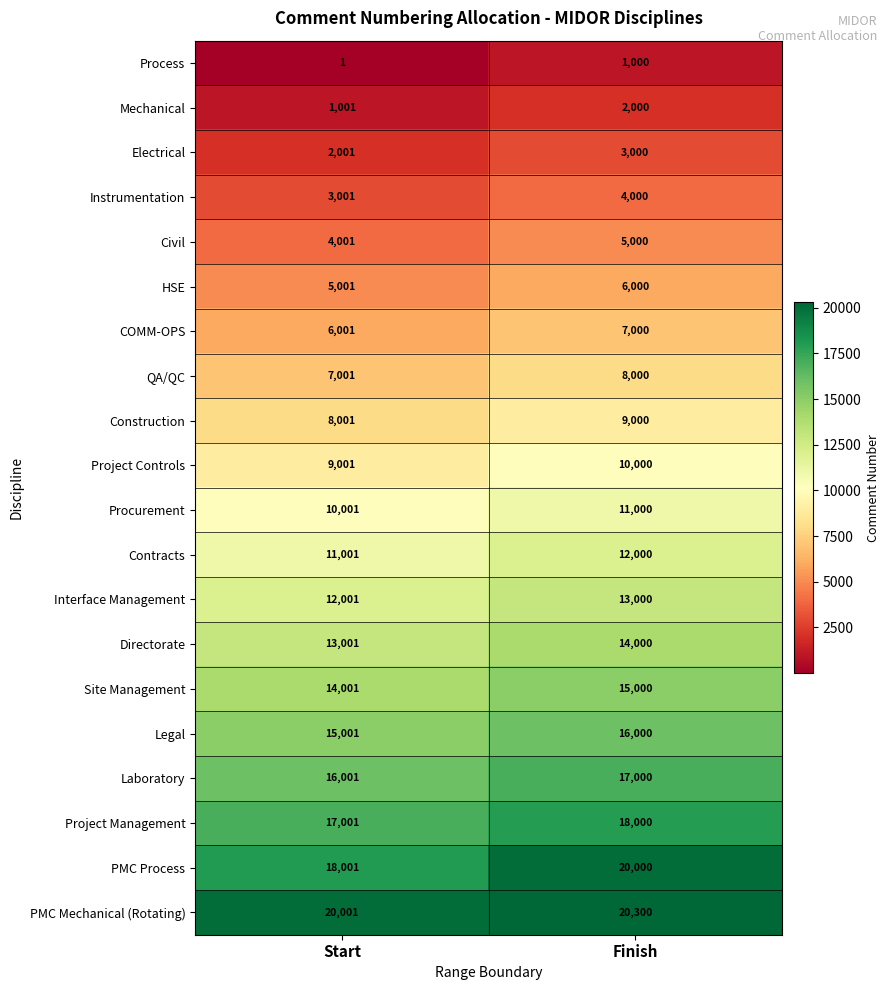

What is the sum of the Electrical values at Finish and Start?

5001